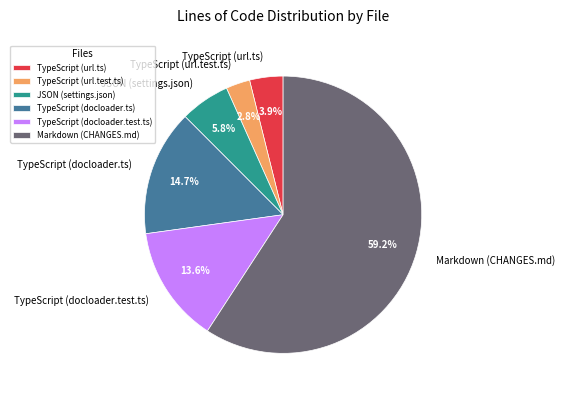

Which category has the biggest portion of the pie?

Markdown (CHANGES.md)